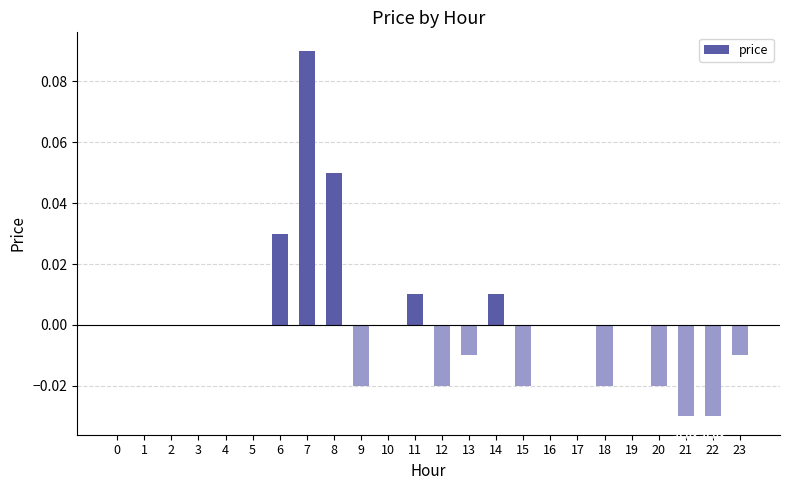

What is the change in value from 4 to 7?

+0.1